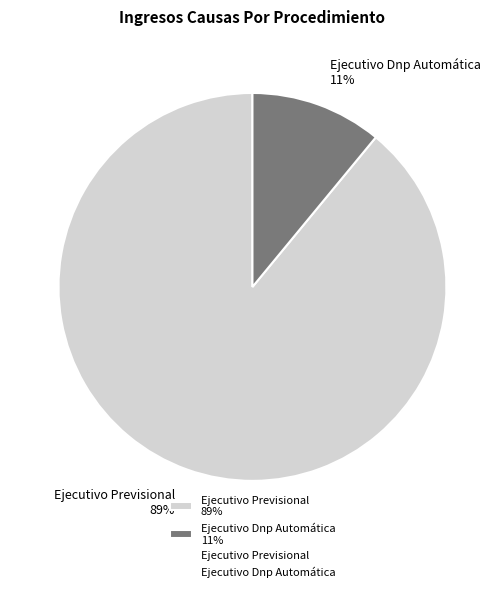

Is there any slice that represents more than half of the pie?

Yes